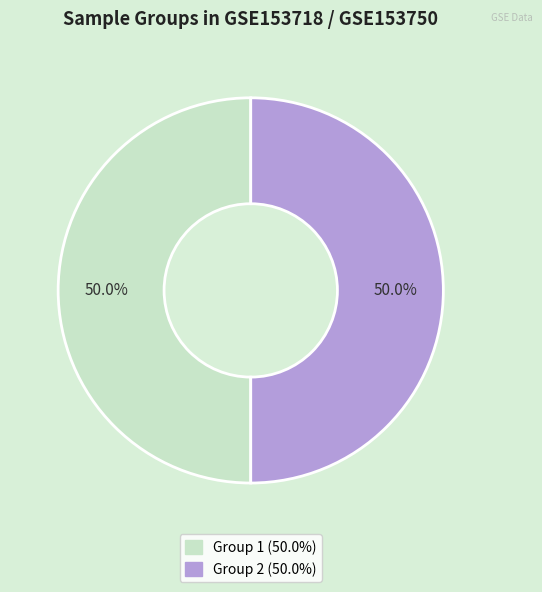

To the nearest percent, what is the difference between the largest and smallest slice percentages?

0%